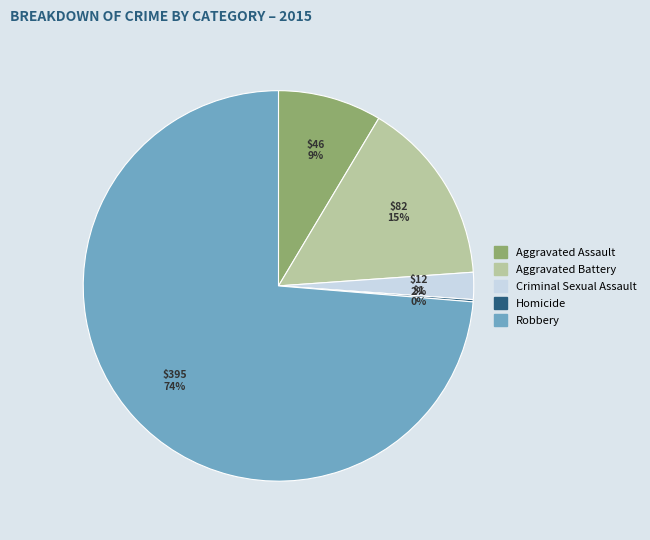

What percentage is the Aggravated Assault slice, to the nearest percent?

9%